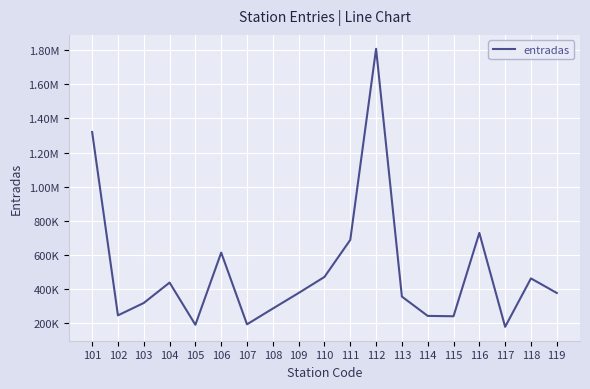

Reading left to right, list all the values displayed in this chart.

101=1320348.9	102=245131.8	103=317741.1	104=437307.8	105=189894.2	106=613127.5	107=192598.2	108=285034.6	109=376370.8	110=470444.7	111=687630.0	112=1808250.8	113=355167.8	114=241986.2	115=239839.2	116=728559.7	117=177922.1	118=461779.9	119=376470.1